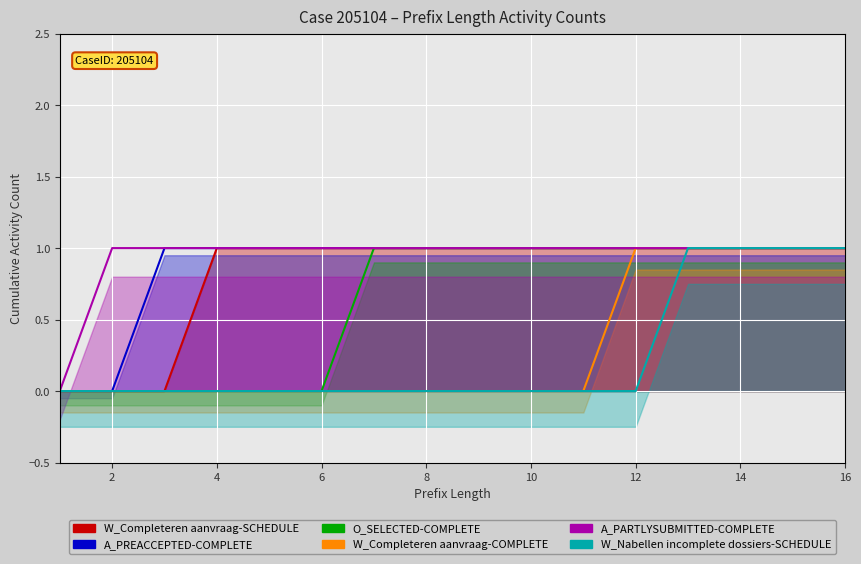

Rank the series by their maximum value, from lowest to highest.

W_Completeren aanvraag-SCHEDULE, A_PREACCEPTED-COMPLETE, O_SELECTED-COMPLETE, W_Completeren aanvraag-COMPLETE, A_PARTLYSUBMITTED-COMPLETE, W_Nabellen incomplete dossiers-SCHEDULE